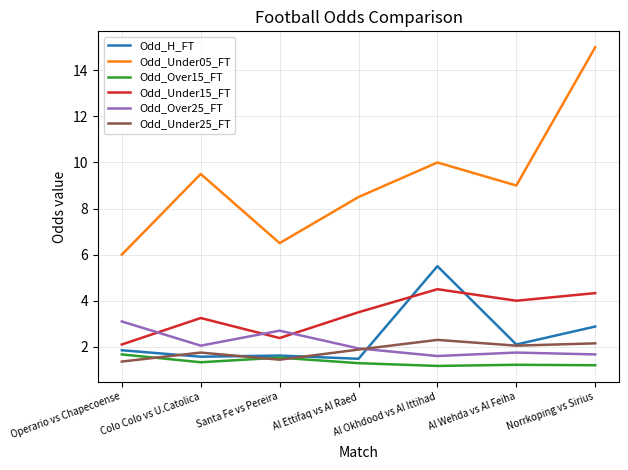

Is it true that Odd_Under15_FT equals 4.0 at Al Wehda vs Al Feiha?

True